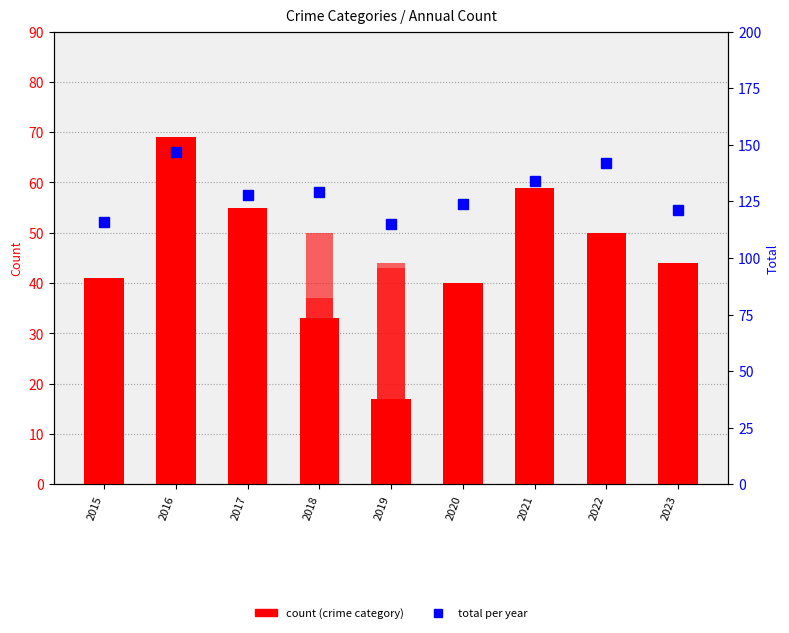

The value of Aggravated Assault at 2020 is 39. True or false?

True